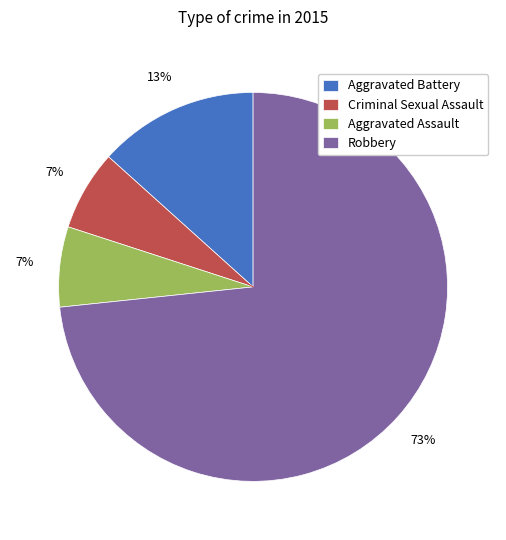

Is it true that Robbery is 73% of the pie?

True